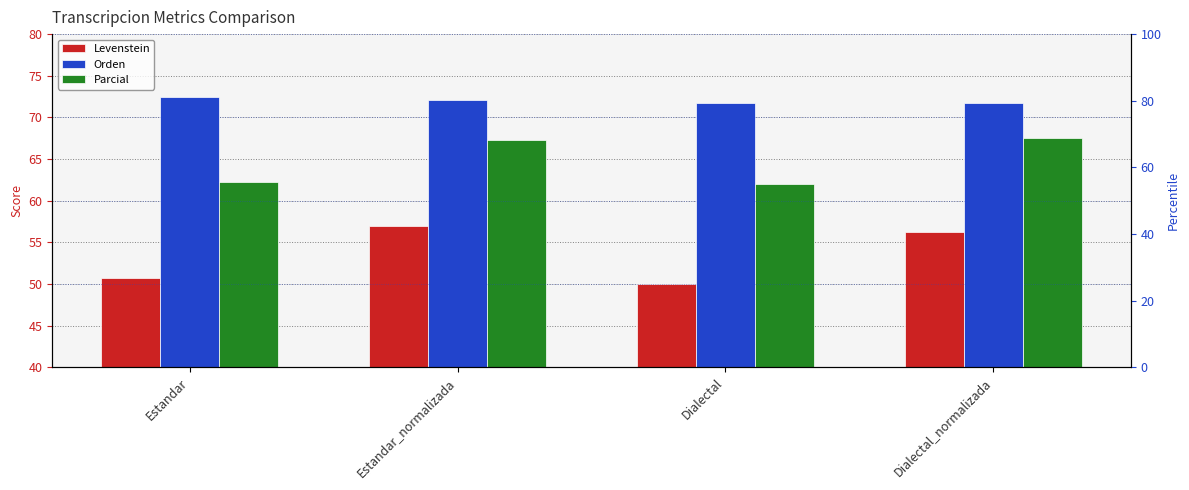

List the series in order of their peak value, lowest first.

Levenstein, Parcial, Orden